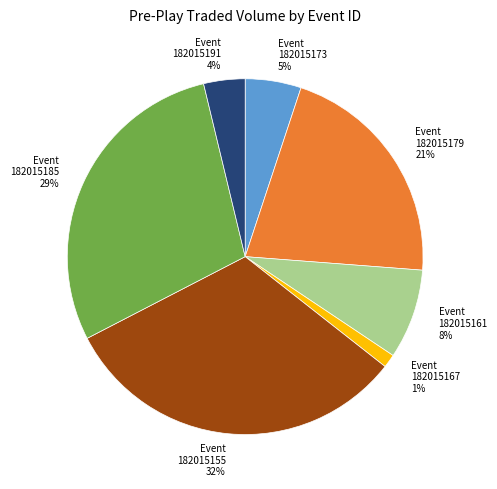

To the nearest percent, what is the difference between the largest and smallest slice percentages?

31%